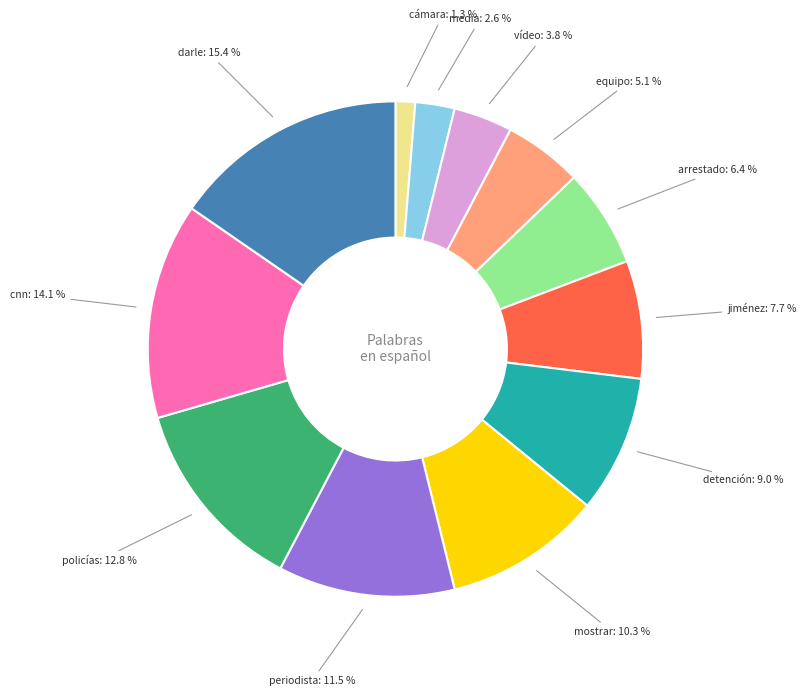

Is there any slice that represents more than half of the pie?

No